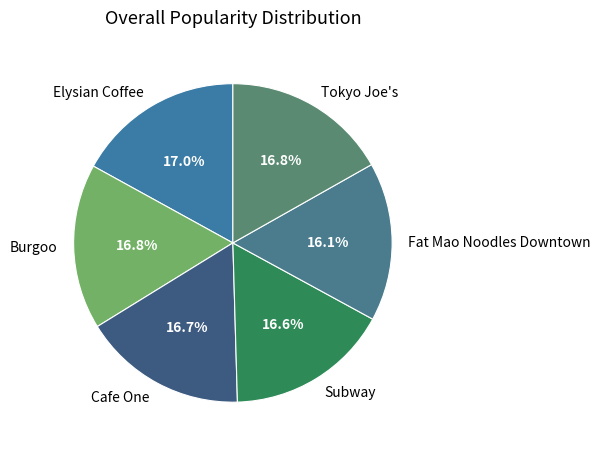

To the nearest percent, what portion does Cafe One represent?

17%